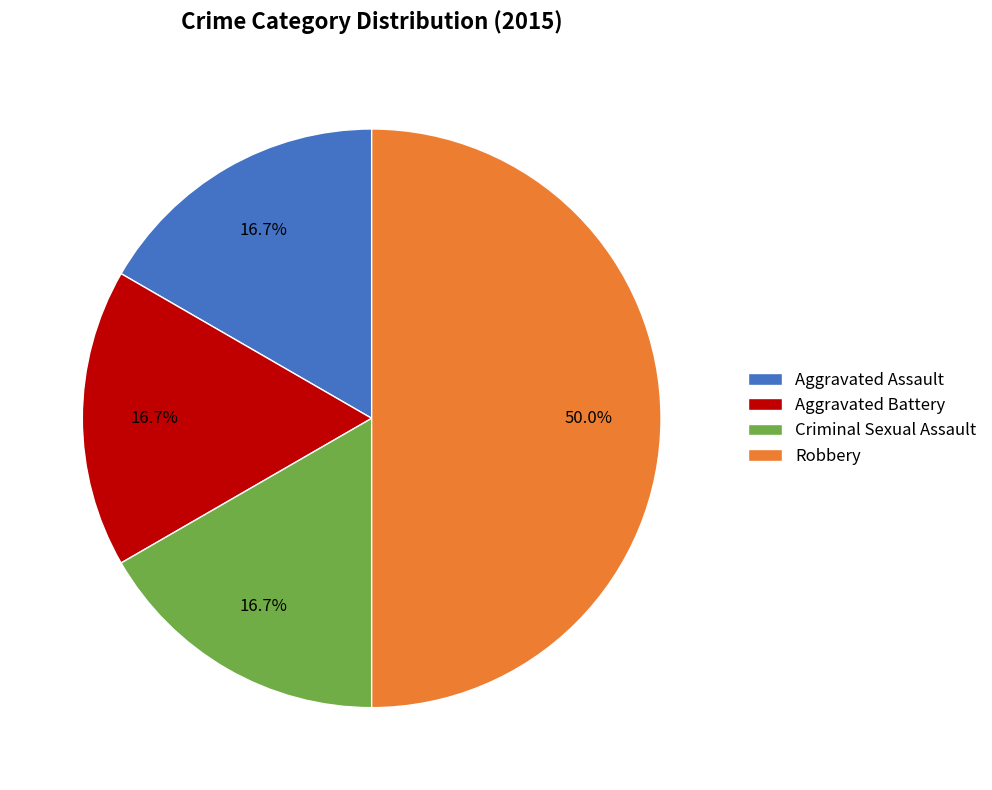

What is the ratio of the value at Aggravated Battery to the value at Aggravated Assault?

1.0